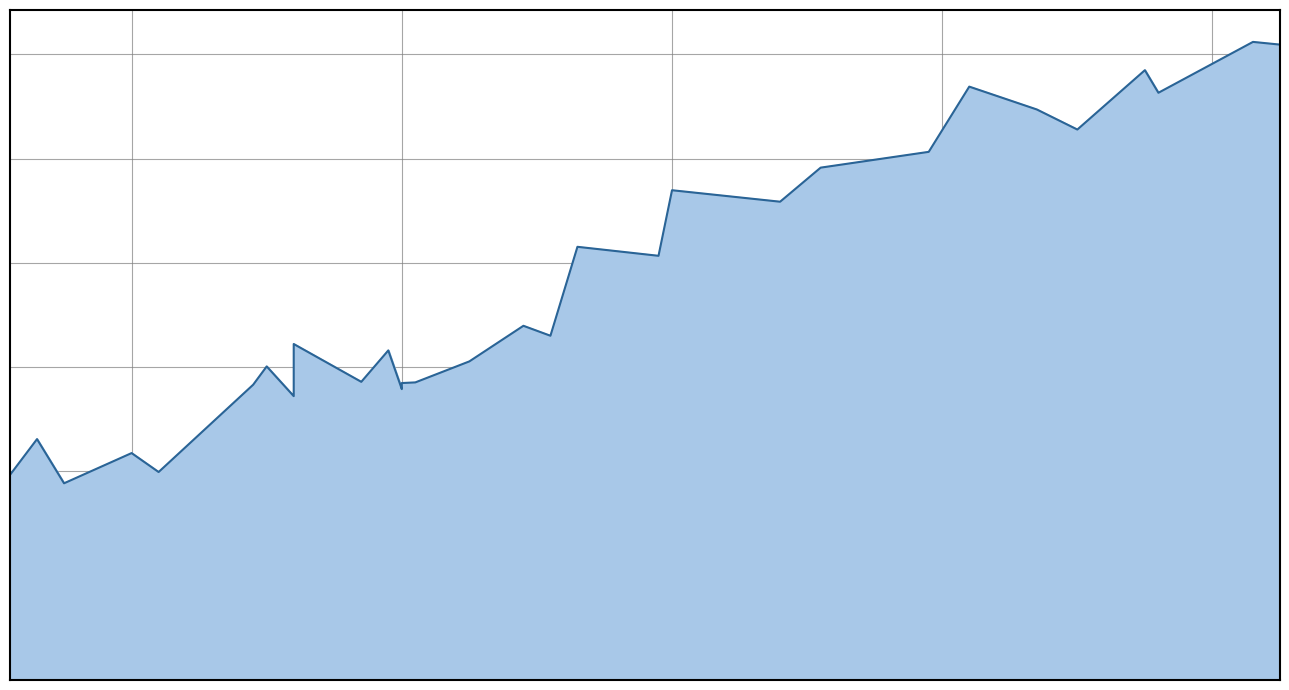

The chart shows a value of 15888 at 3.7. True or false?

False